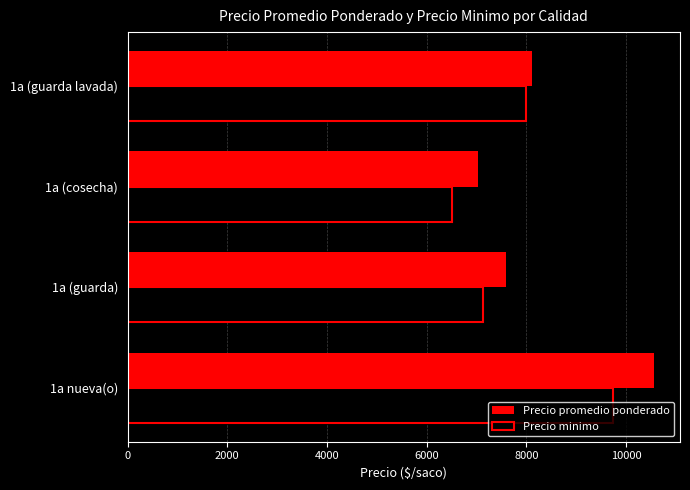

List the series in order of their peak value, lowest first.

Precio minimo, Precio promedio ponderado